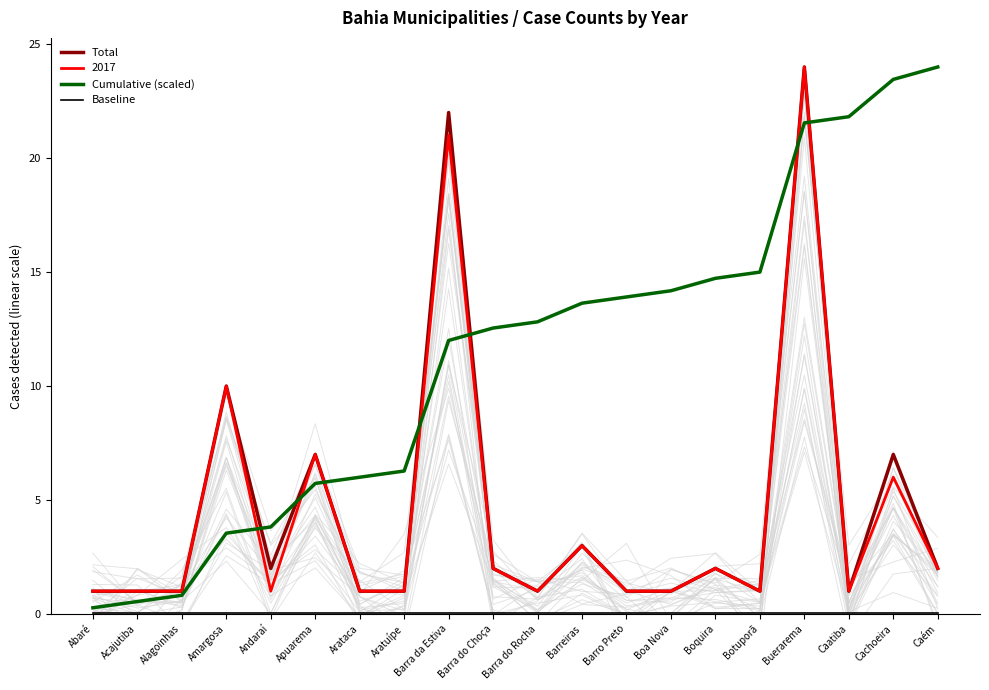

True or false: Cumulative (scaled) has more than 2 interior local peaks.

False